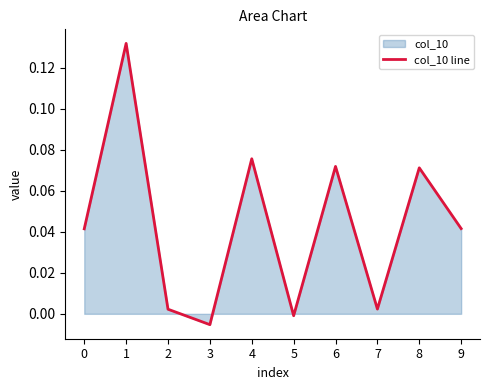

How many data points are less than 0?

2